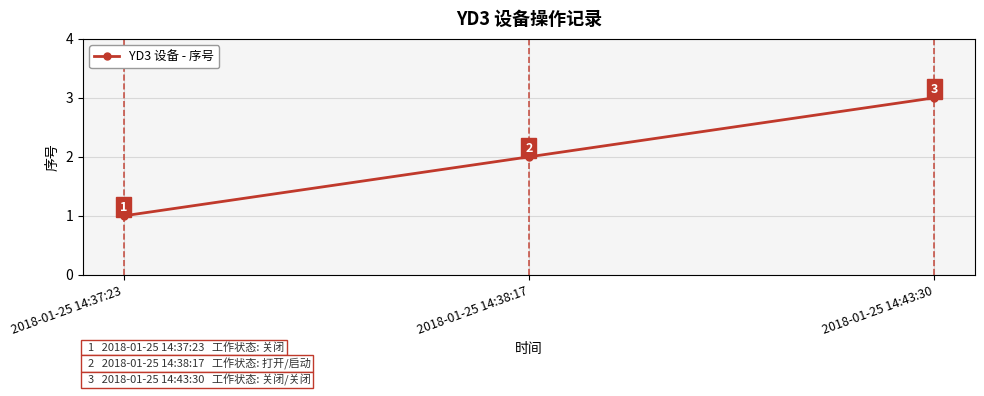

Count the number of categories in the chart.

3